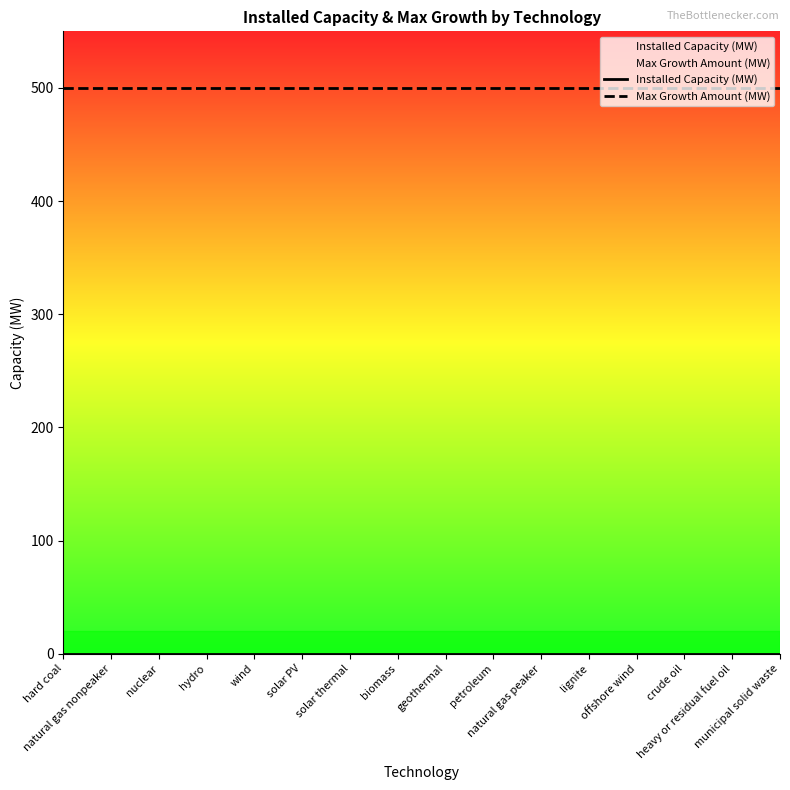

List the series in order of their overall mean, lowest first.

Installed Capacity (MW), Max Growth Amount (MW)